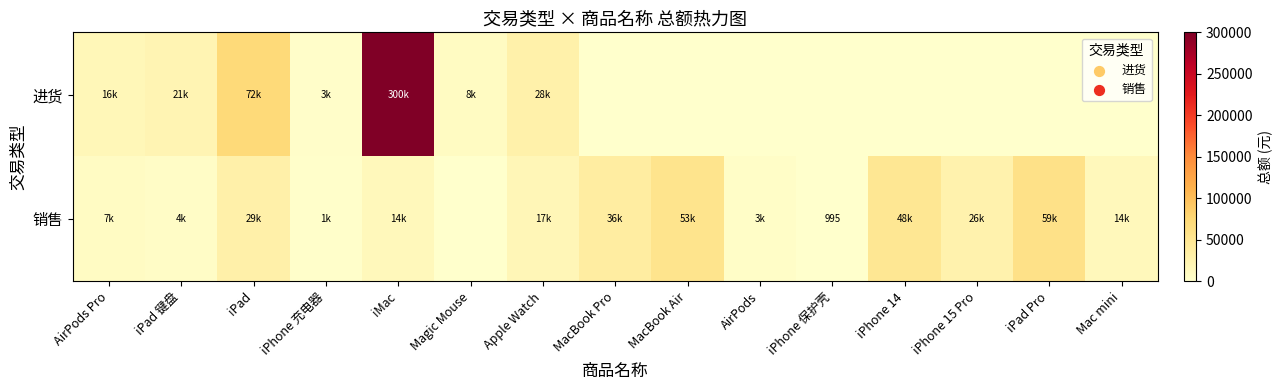

Which series has the largest range (max minus min)?

进货